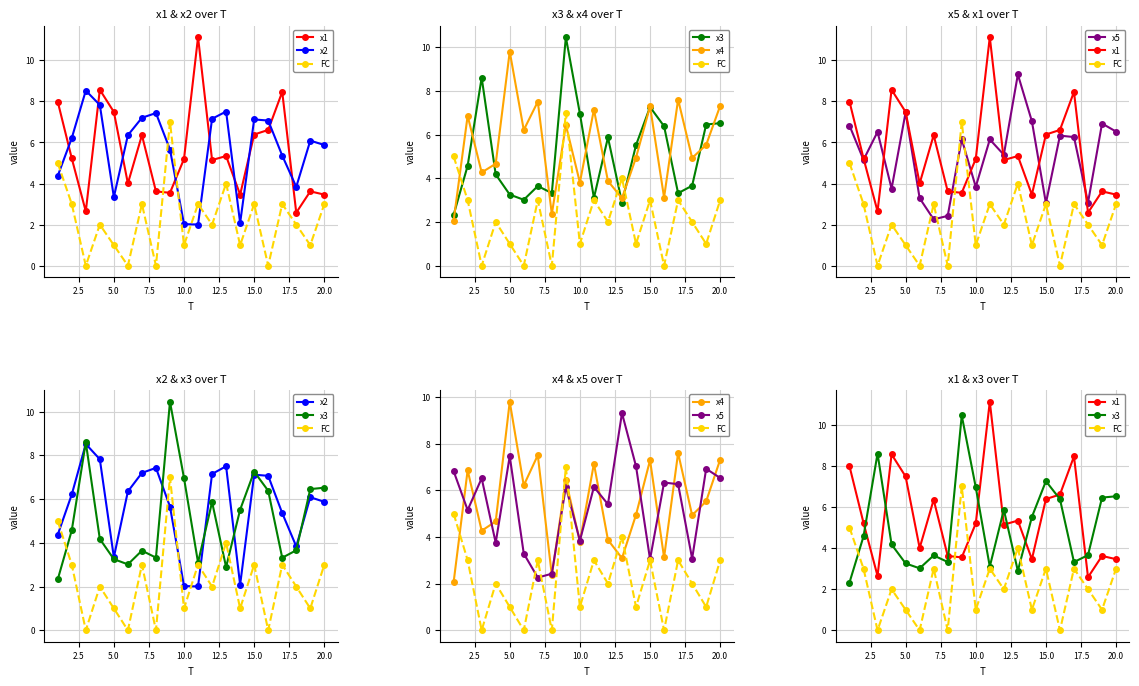

True or false: x2 has more than 2 interior local peaks.

True